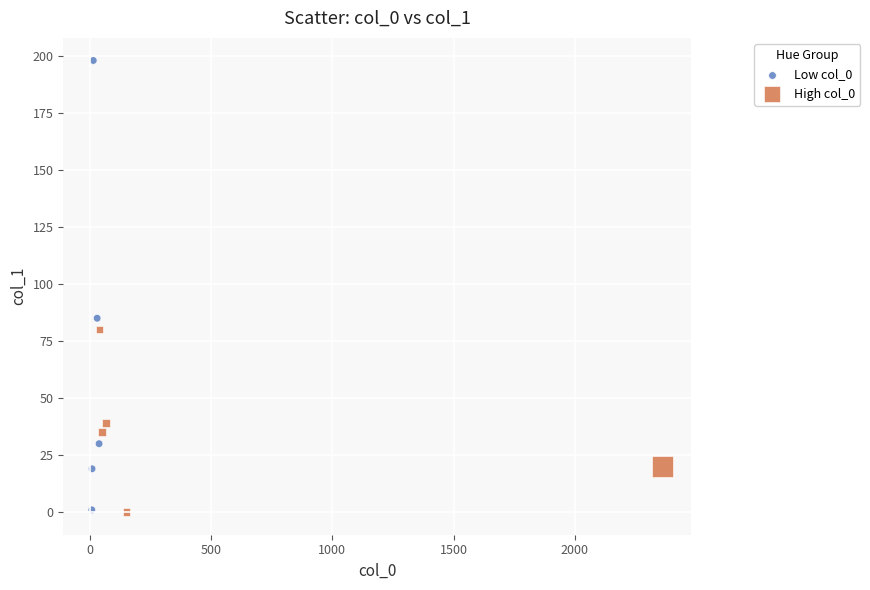

Which series contains the highest Y value?

Low col_0